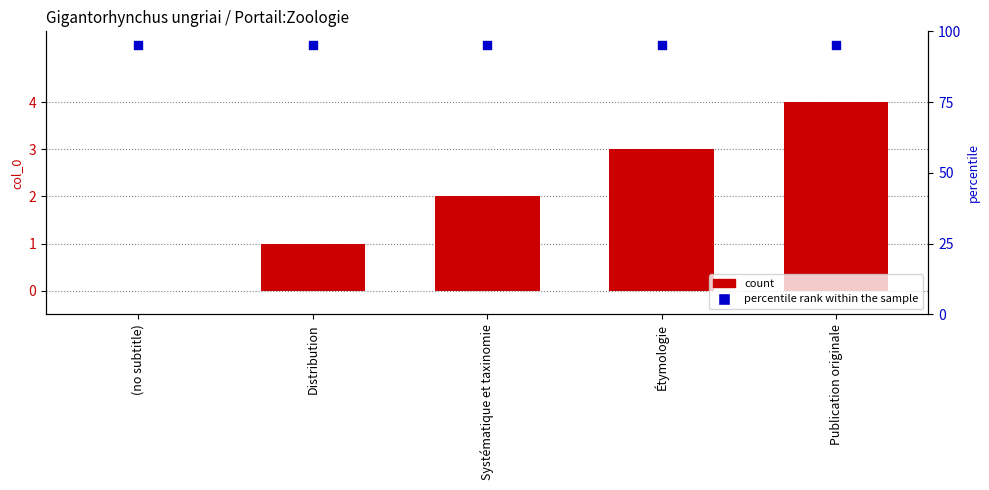

At how many categories does at least one series exceed 7?

5